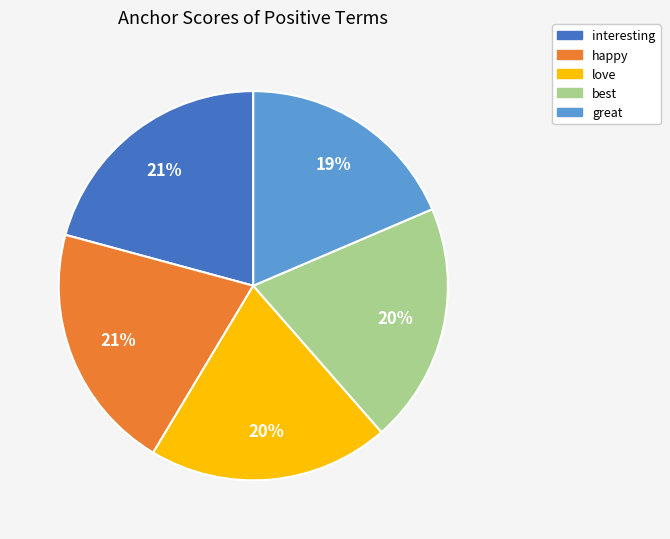

True or false: best accounts for 20% of the total.

True